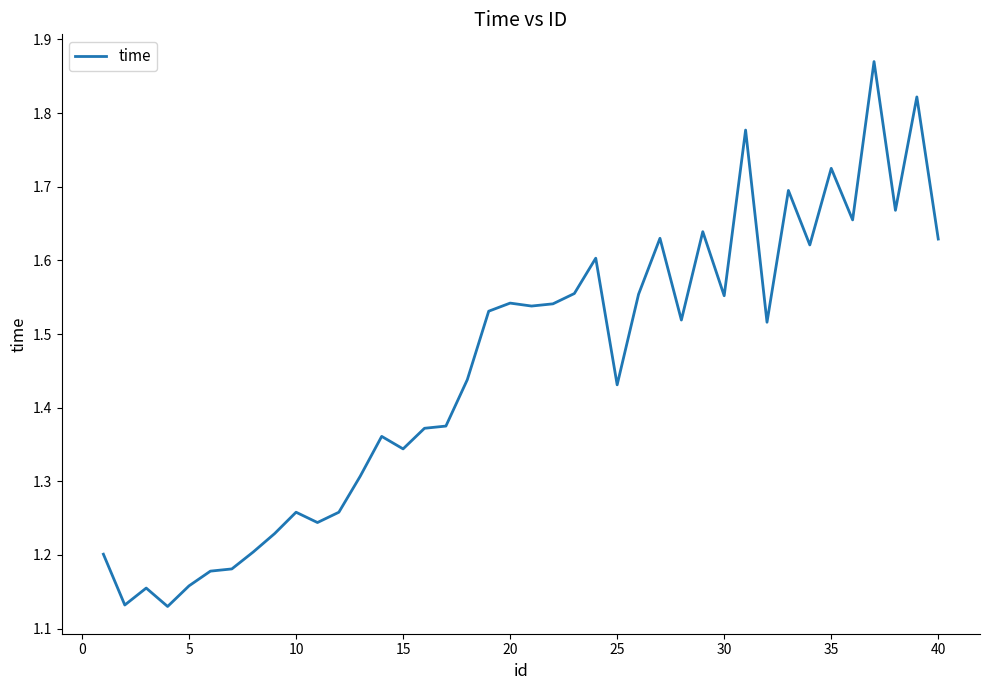

What is the difference between the maximum and minimum values?

0.7